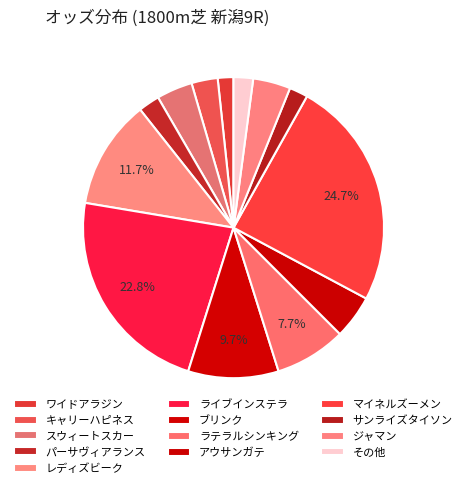

To the nearest percent, what is the difference between the ラテラルシンキング and ブリンク slice percentages?

2%